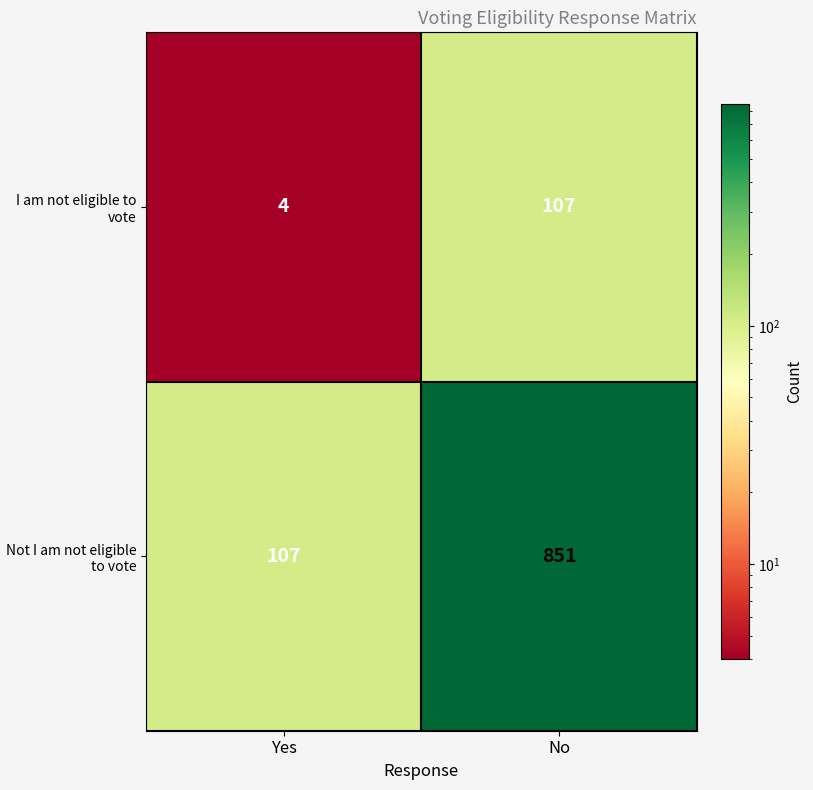

Reading left to right, transcribe all the data shown in this chart.

I am not eligible to vote: Yes=4	No=107
Not I am not eligible to vote: Yes=107	No=851